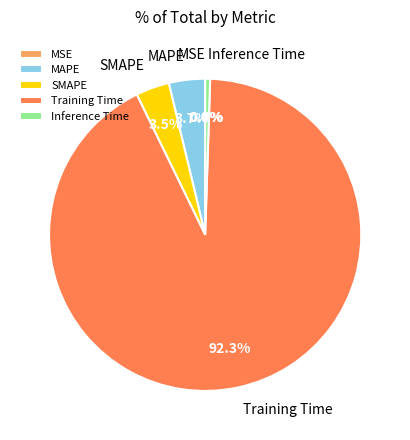

Is Training Time the majority of the pie?

Yes